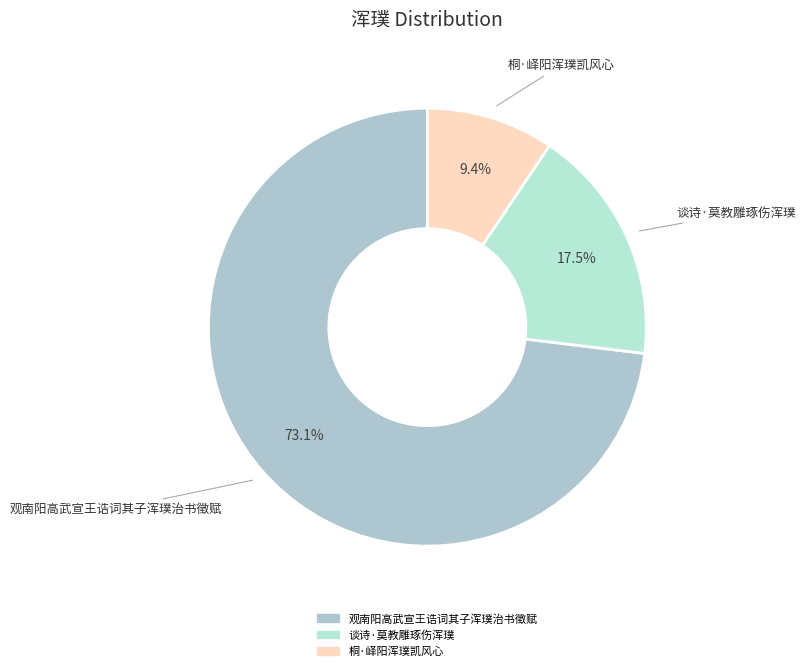

Is 桐·峄阳浑璞凯风心 the majority of the pie?

No